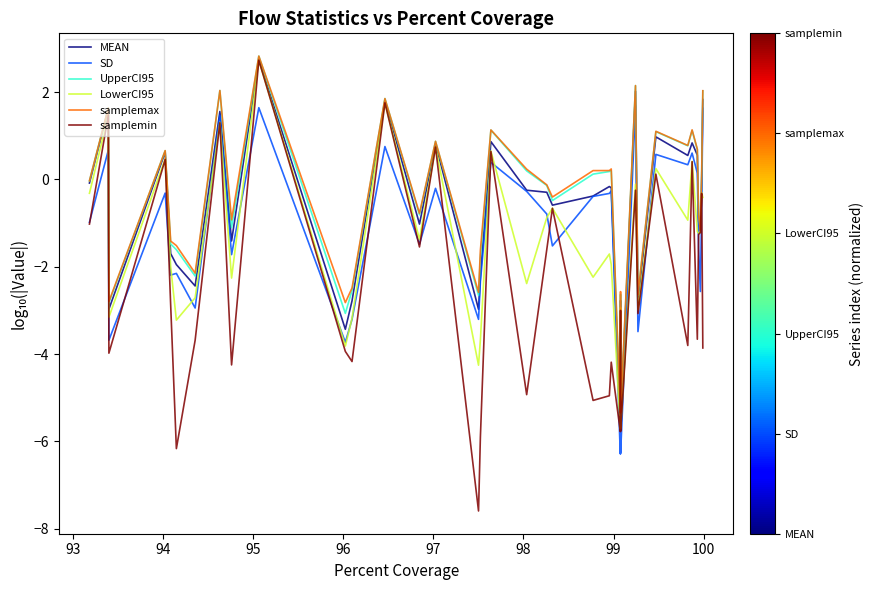

How many data points does each series have?

40